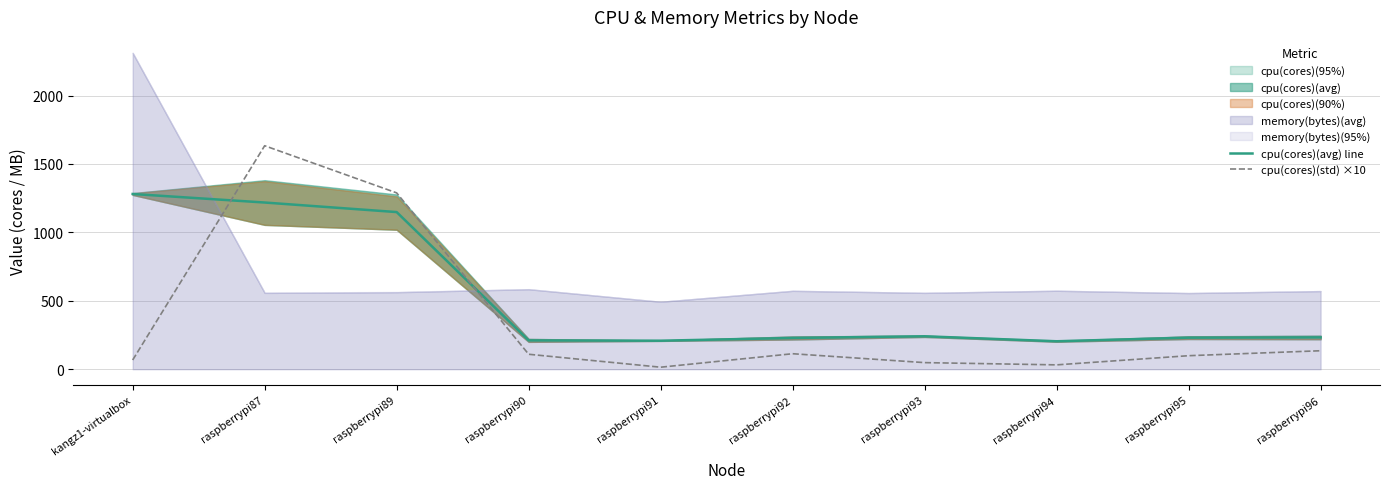

What is the label of the 6th point from the left?

raspberrypi92